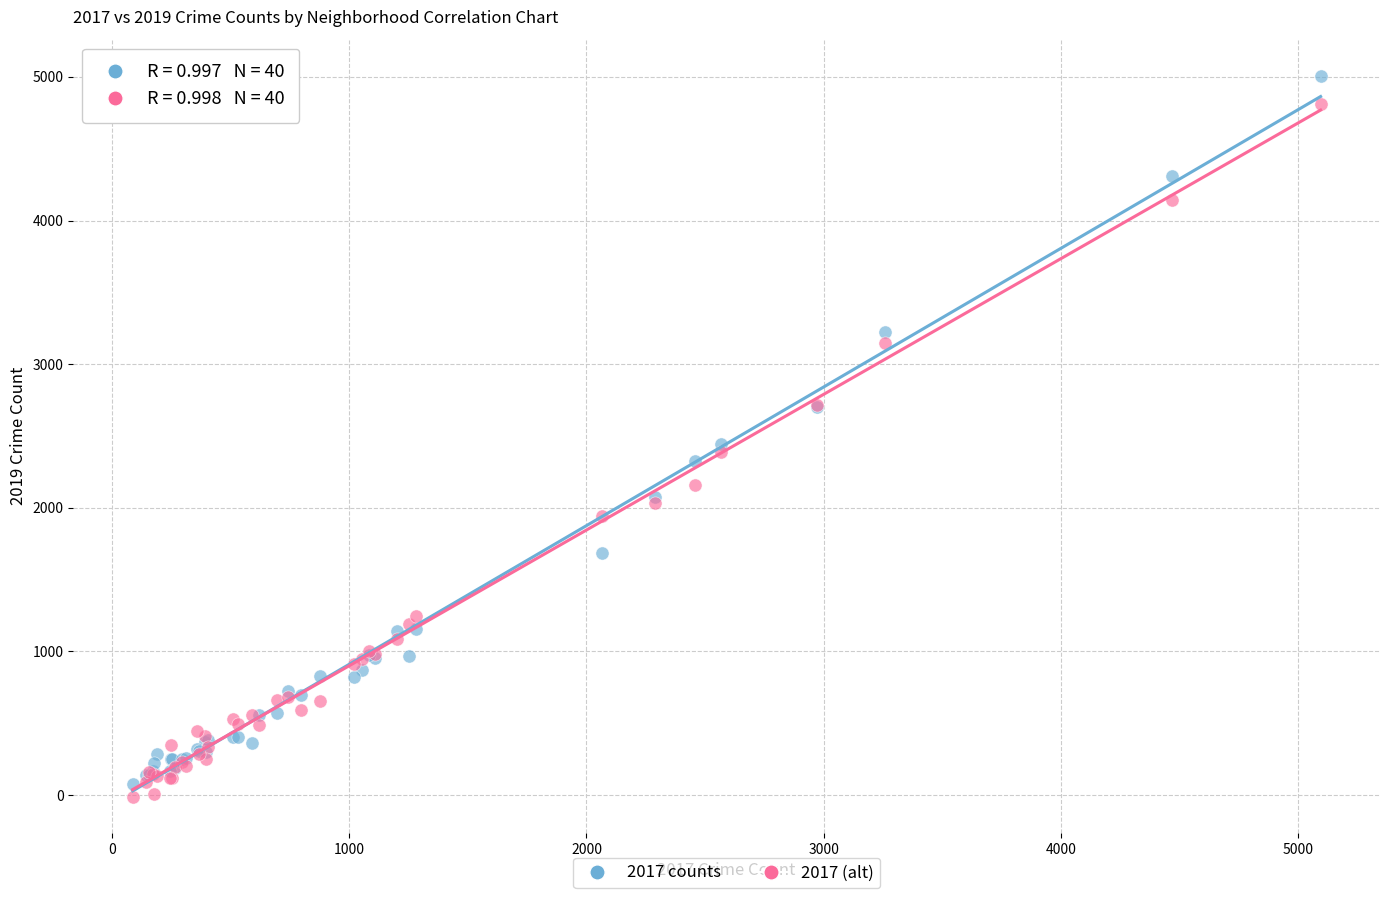

What is the X range (max minus min) for the scatter plot?

5008.0